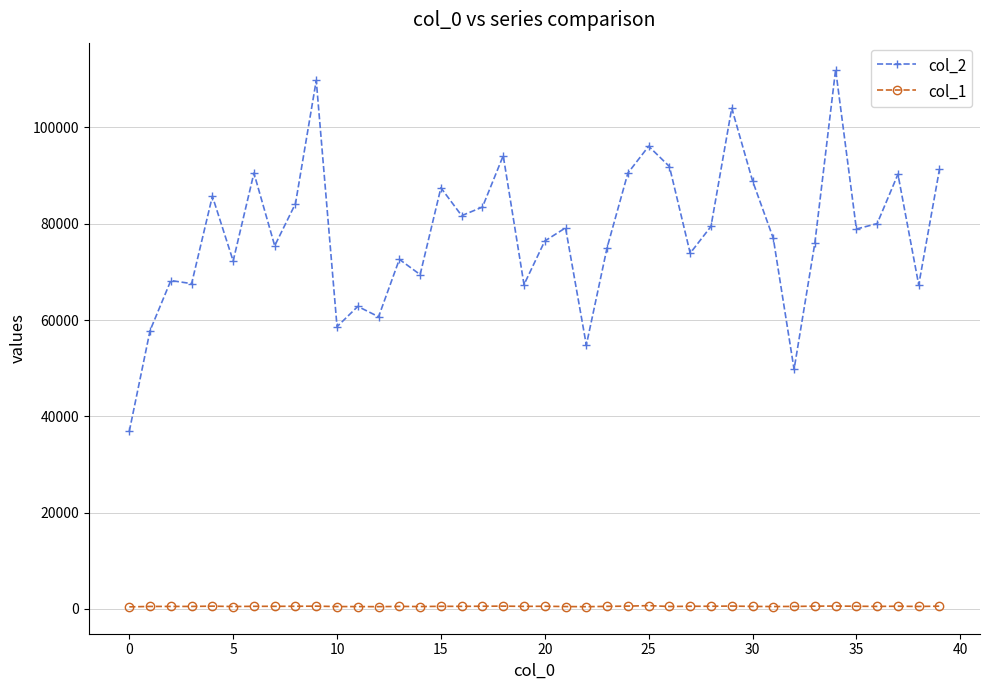

True or false: col_1 has more than 0 points higher than both neighbors.

True